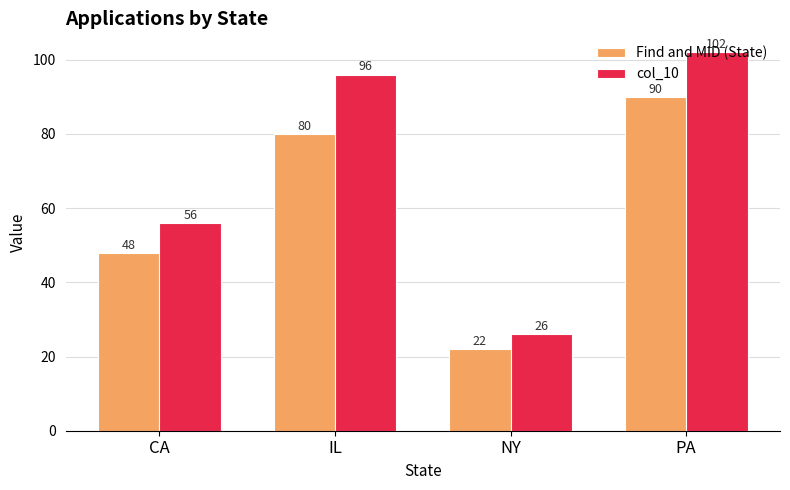

Reading left to right, what are all the values shown in this chart?

Find and MID (State): CA=48	IL=80	NY=22	PA=90
col_10: CA=56	IL=96	NY=26	PA=102